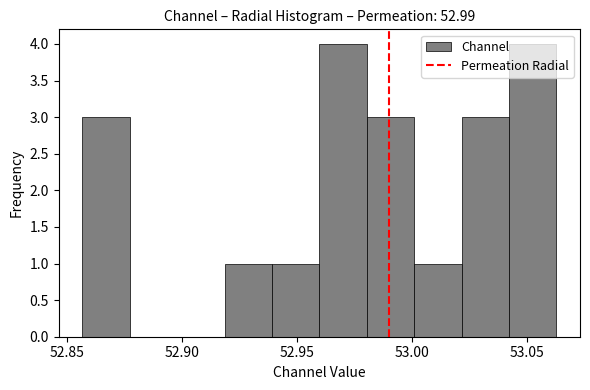

What is the height of the bar covering 53.000 to 53.020 on the x-axis? Neither the bar edges nor the heights are printed on the chart, so give them approximately, as read against the axes.

1